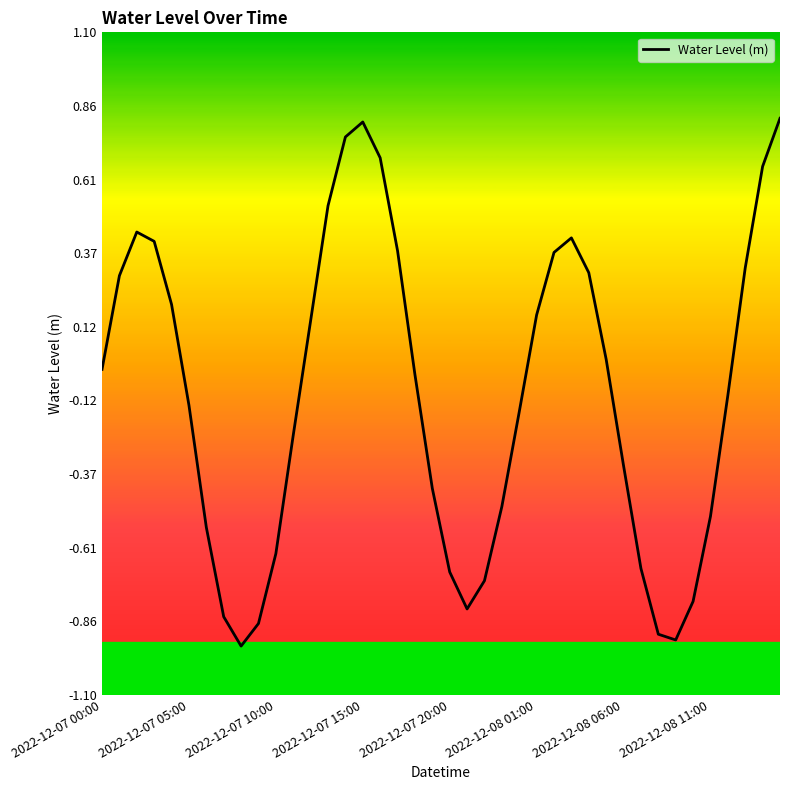

Does the chart display data point markers on the line(s)?

No